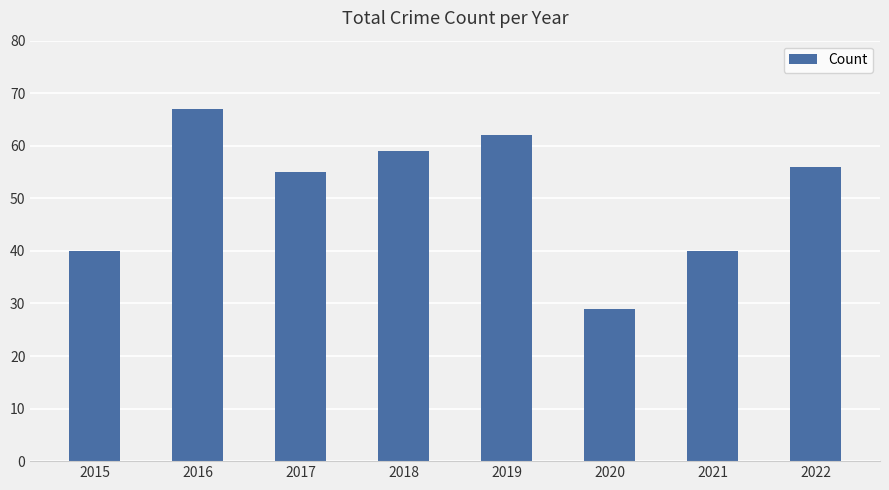

What is the value of the 7th bar from the left?

40